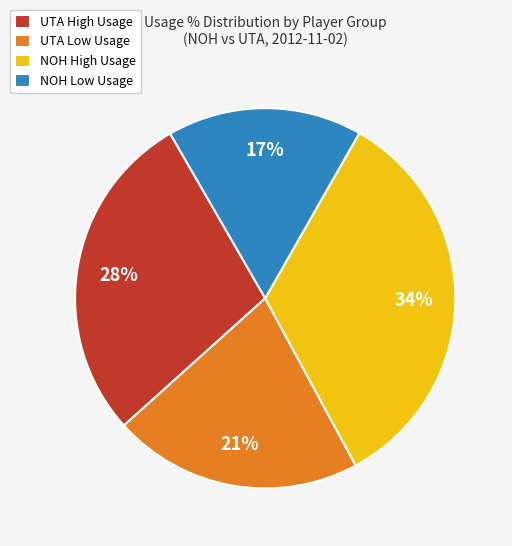

What is the smallest slice in the pie chart?

NOH Low Usage